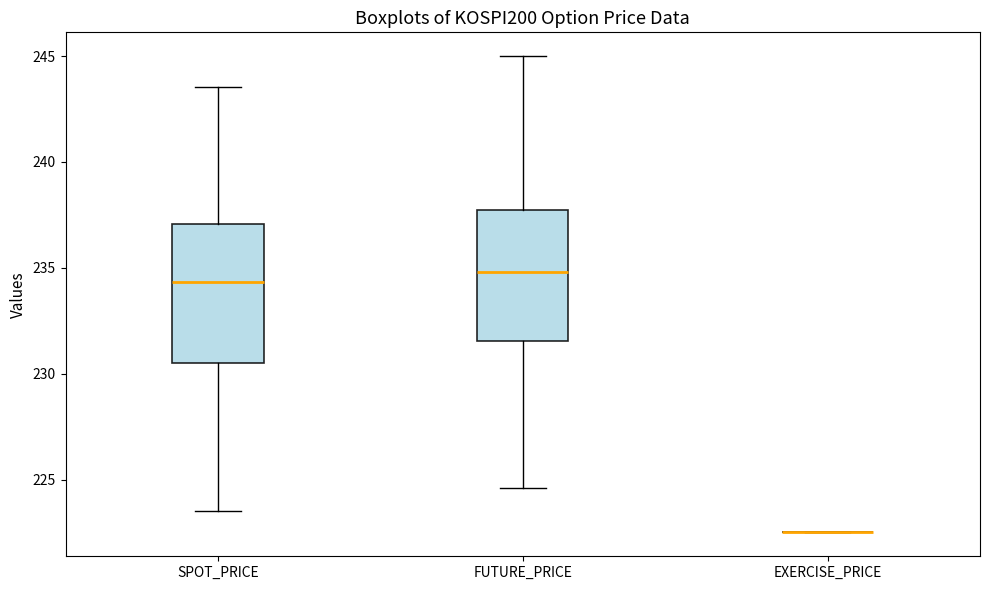

Reading left to right, read every box against the y-axis: the position of its median line, the range the box covers, and the ends of its whiskers. The values are not printed on the chart, so give them approximately, as read against the axis.

SPOT_PRICE: median 234.5, box 230.5 to 237.0, whiskers 223.5 to 243.5
FUTURE_PRICE: median 235.0, box 231.5 to 238.0, whiskers 224.5 to 245.0
EXERCISE_PRICE: box collapsed to a line at 222.5, whiskers 222.5 to 222.5